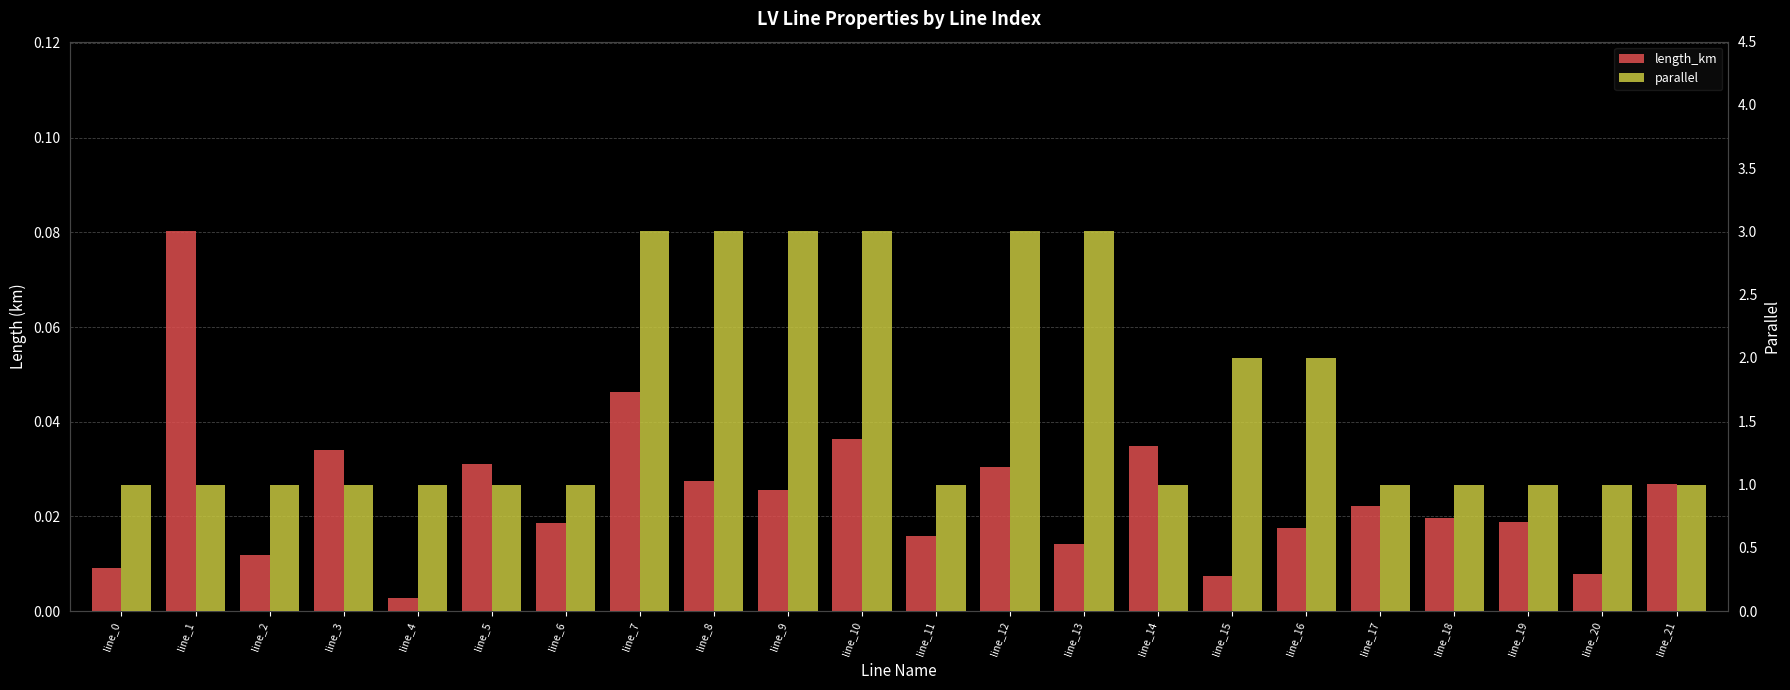

Rank the series by their average value, from lowest to highest.

length_km, parallel